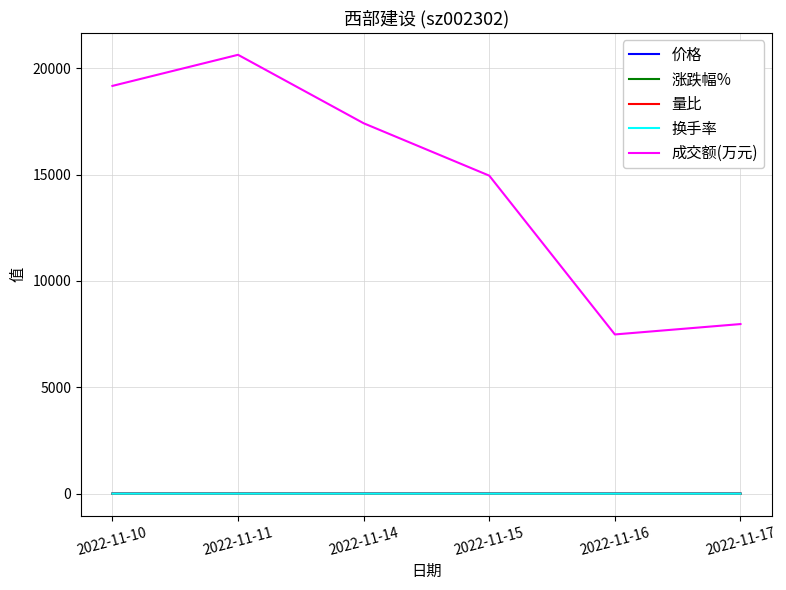

Which series changed the most between 2022-11-15 and 2022-11-16?

成交额(万元)